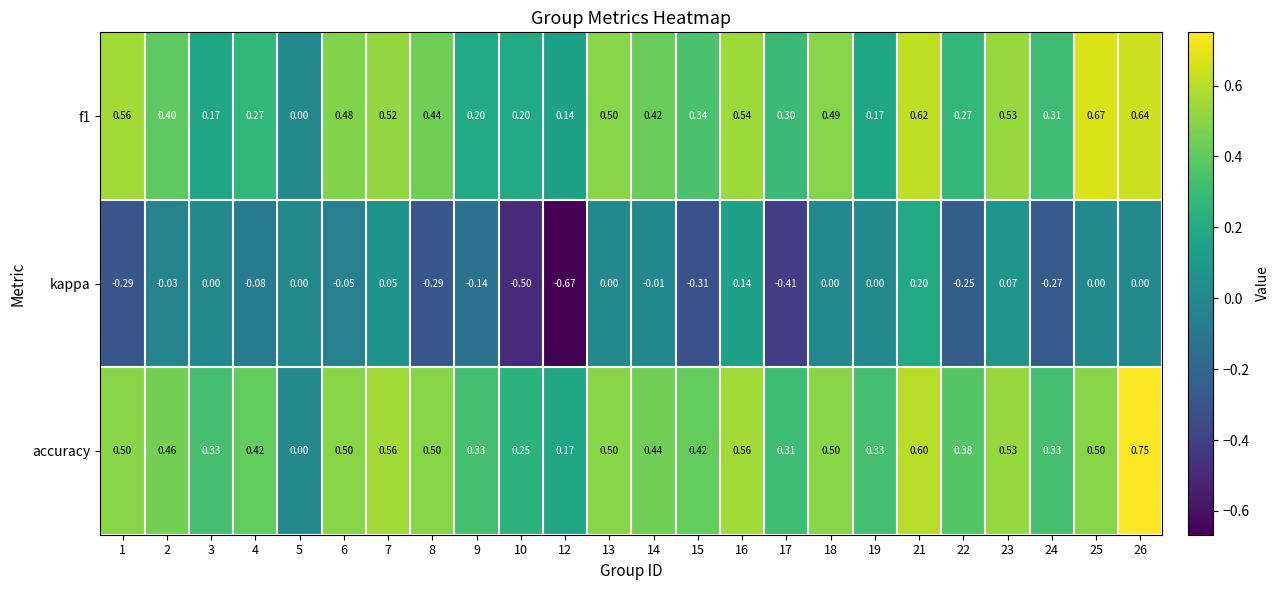

Which series has the largest total across all categories?

accuracy